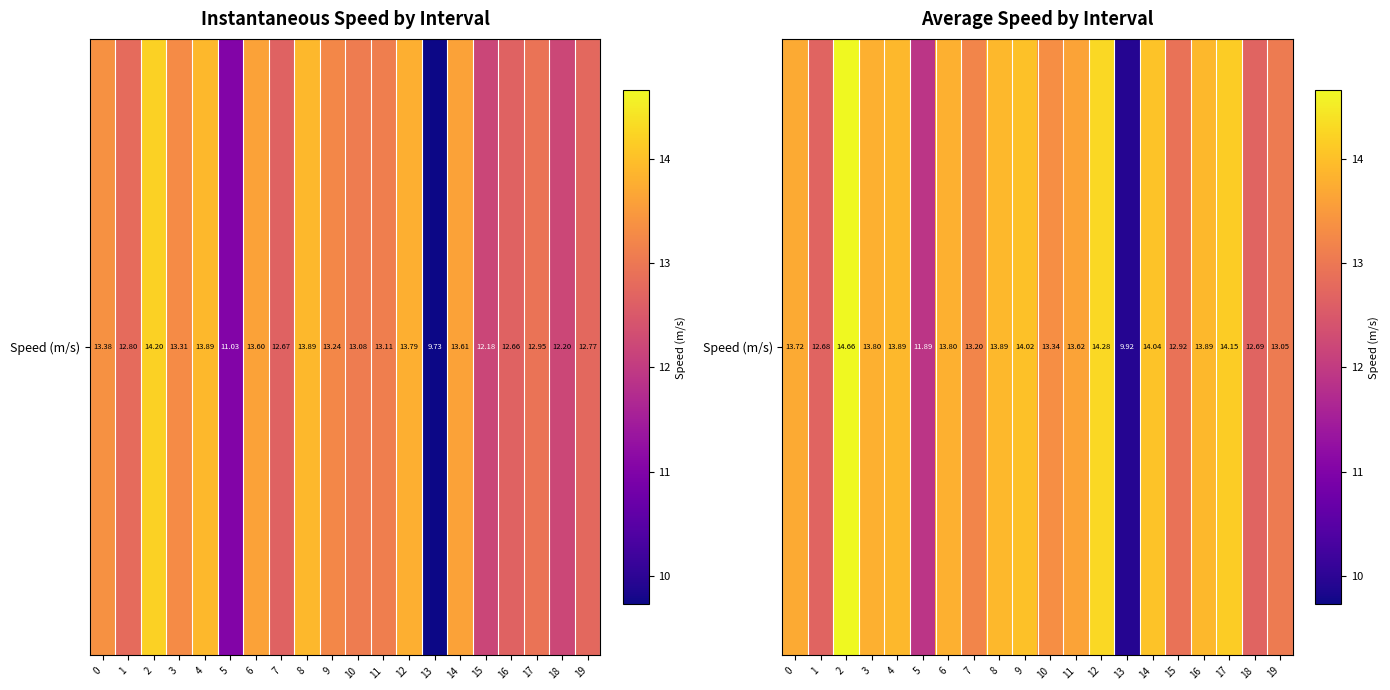

What is the average value?

13.4